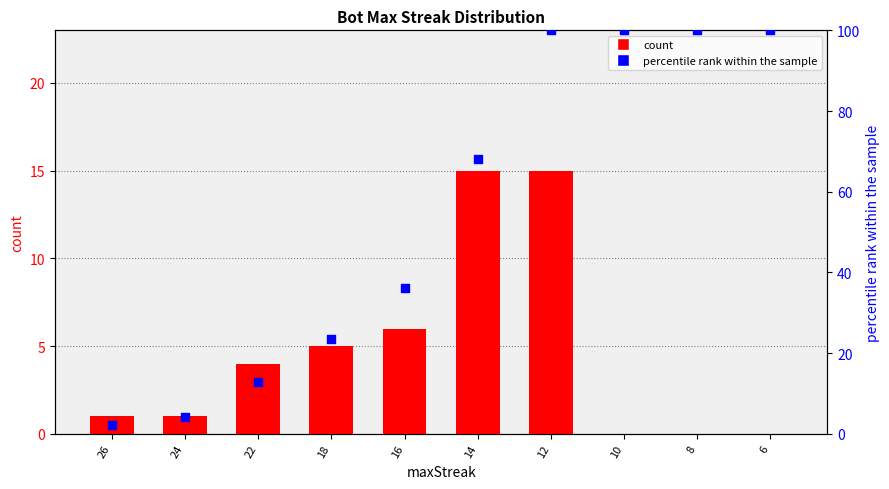

At how many categories does at least one series exceed 4?

9